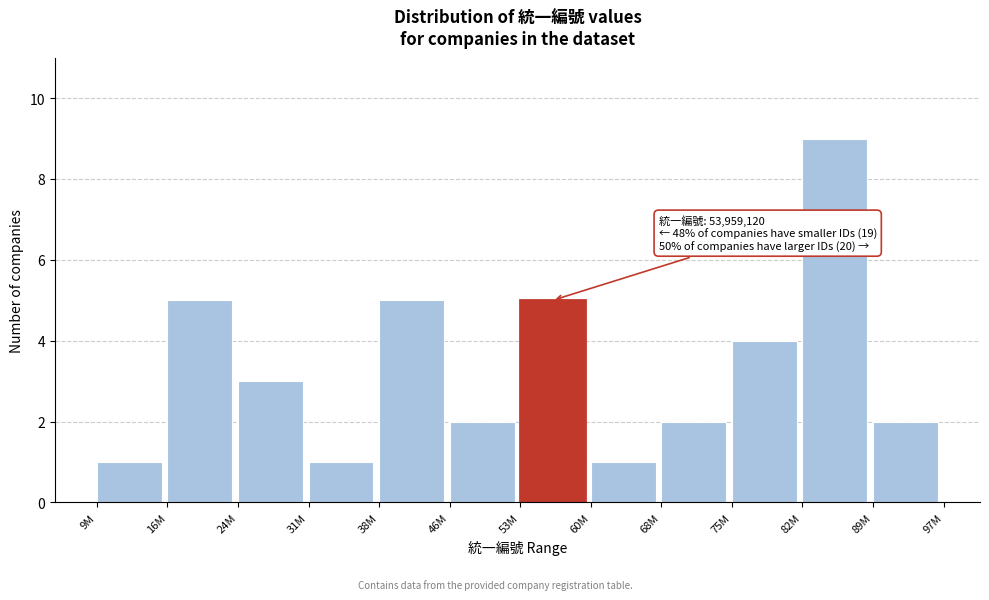

Reading right to left, extract all data points from this chart.

2	9	4	2	1	5	2	5	1	3	5	1